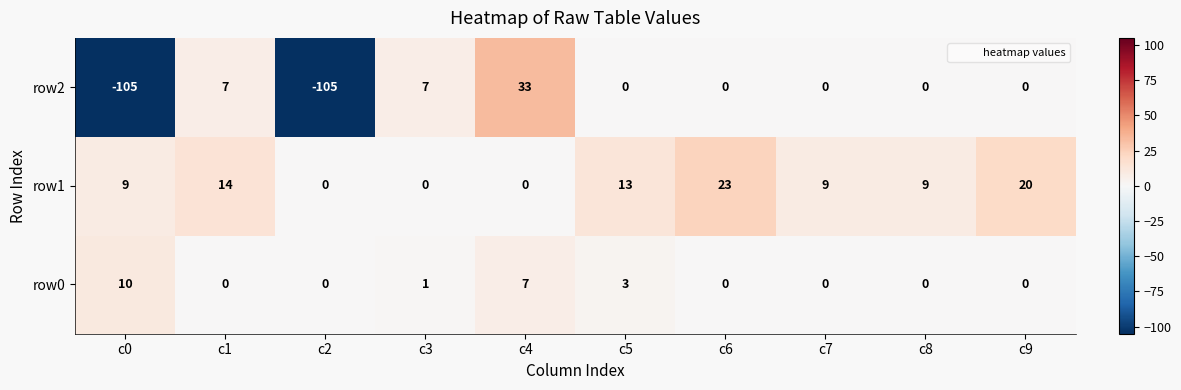

Between c6 and c9, which series saw the biggest shift?

row1